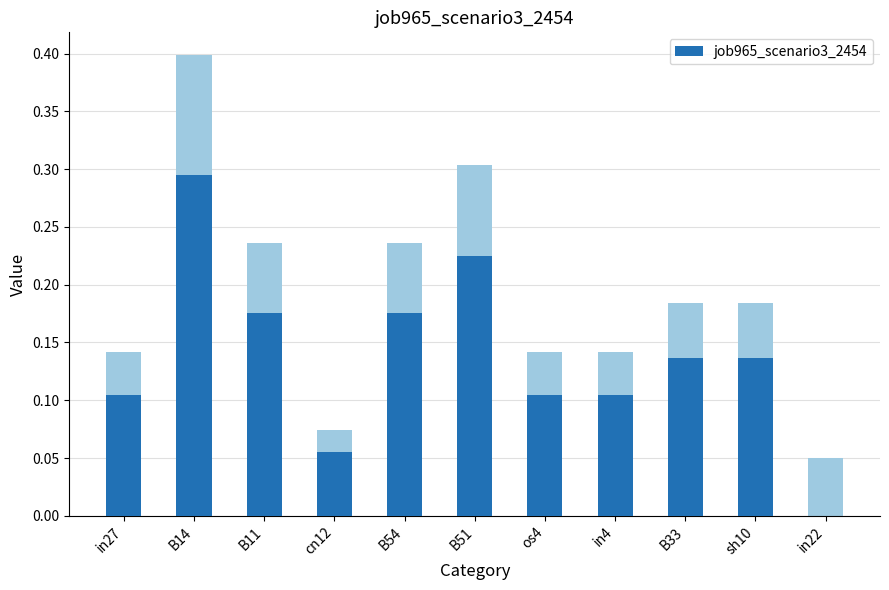

Which label corresponds to the largest value in the chart?

B14